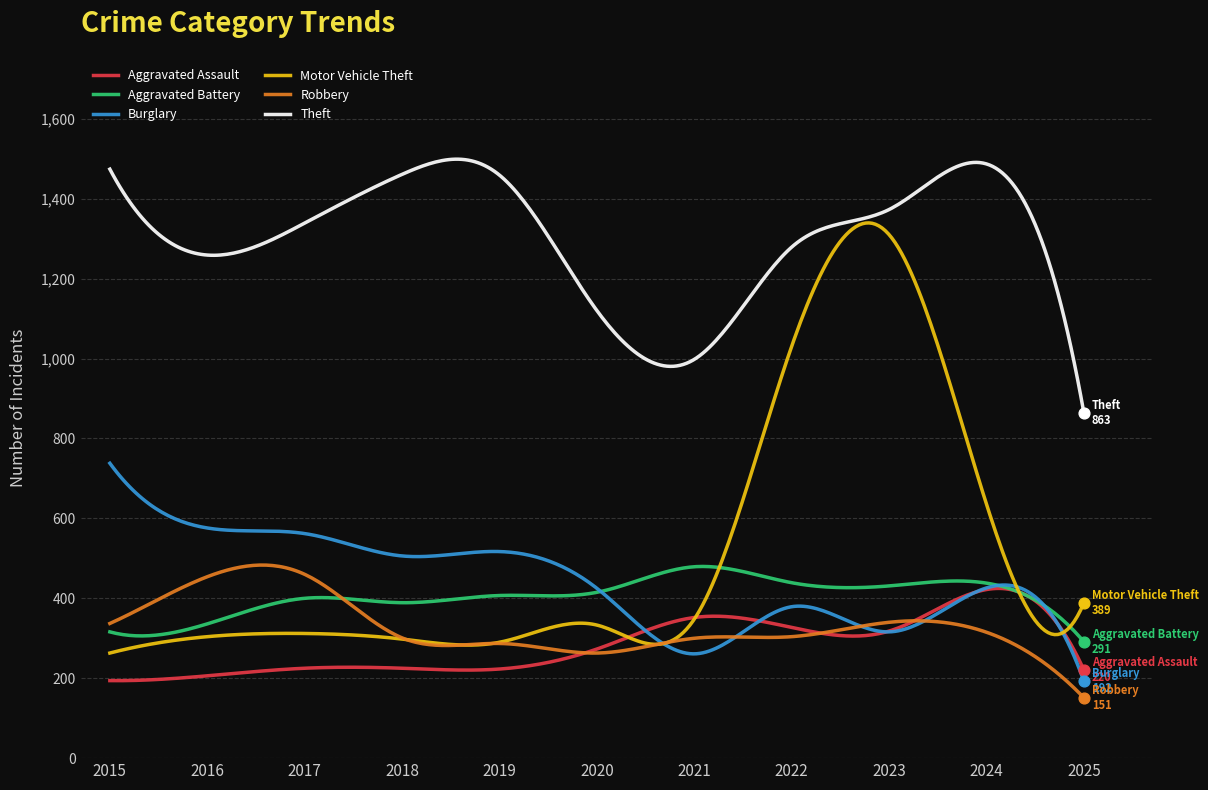

What is the greatest value displayed?

1498.9